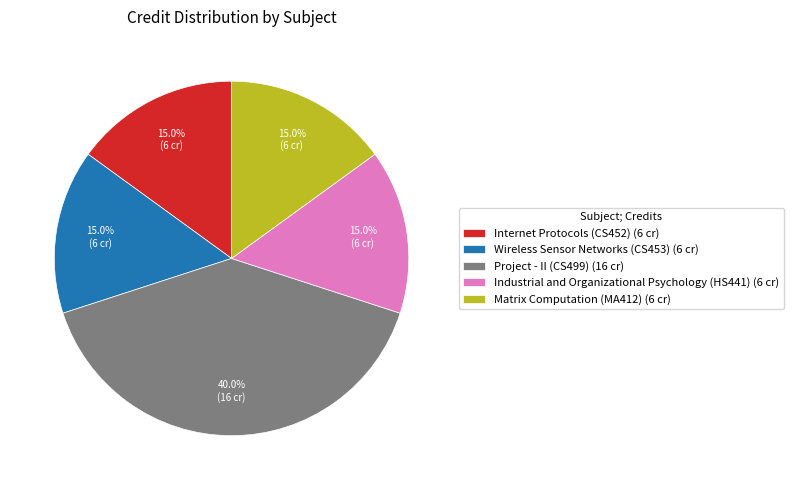

Count the number of slices in the pie.

5